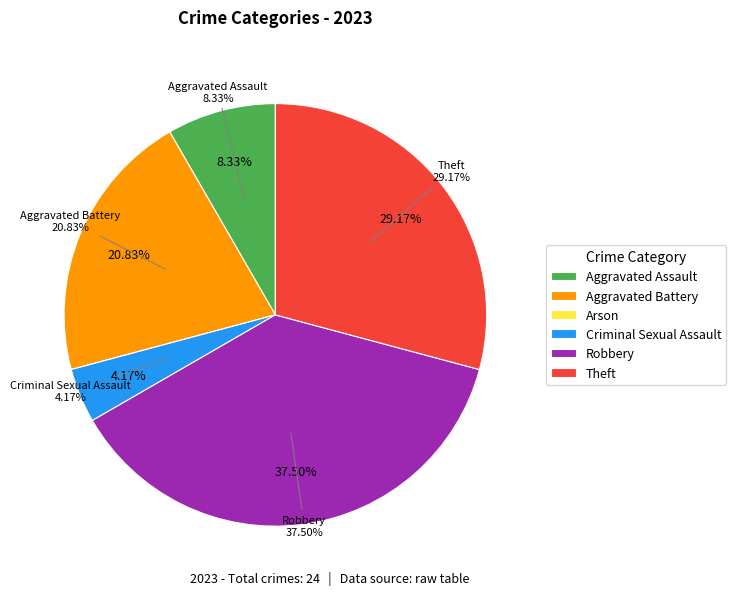

Is it true that Criminal Sexual Assault is 1% of the pie?

False